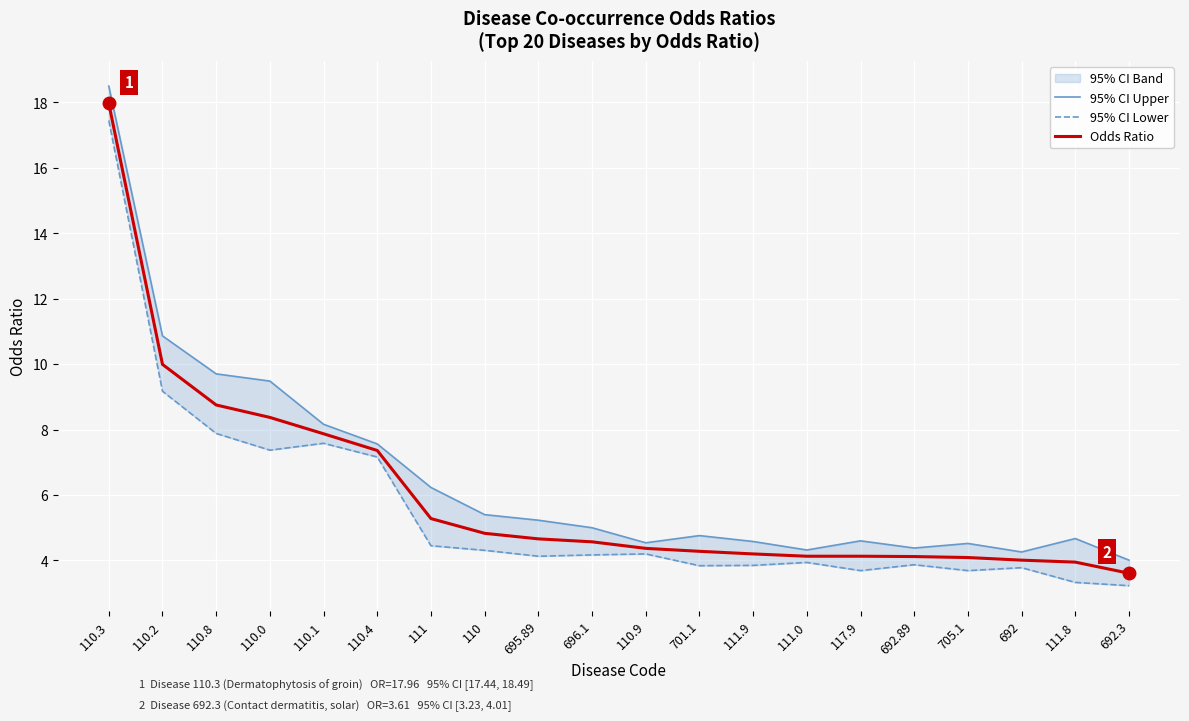

The value of Odds Ratio at 117.9 is 7.0. True or false?

False